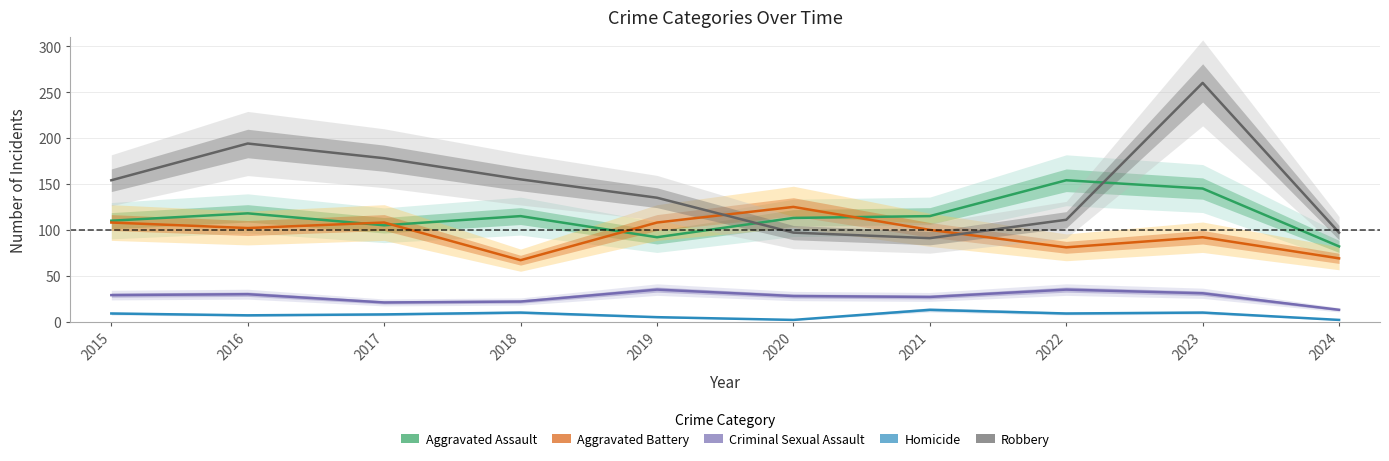

Is this an area chart (filled region under the line)?

No